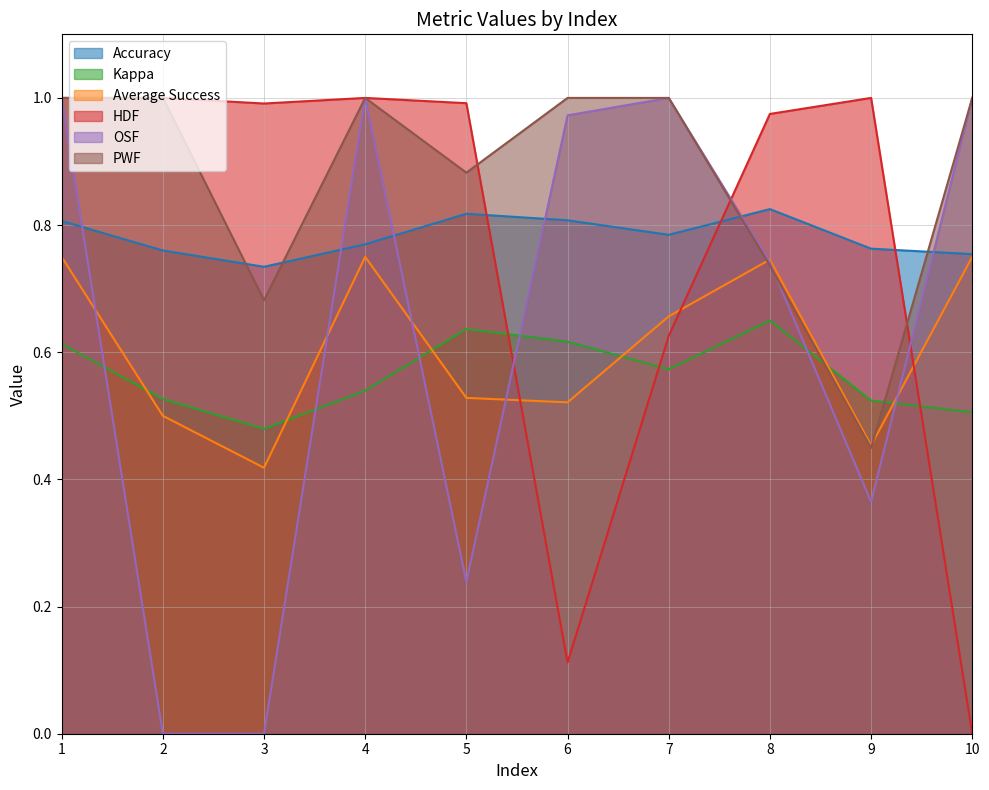

Is the value of HDF at 9 greater than the value of Average Success at 4?

Yes